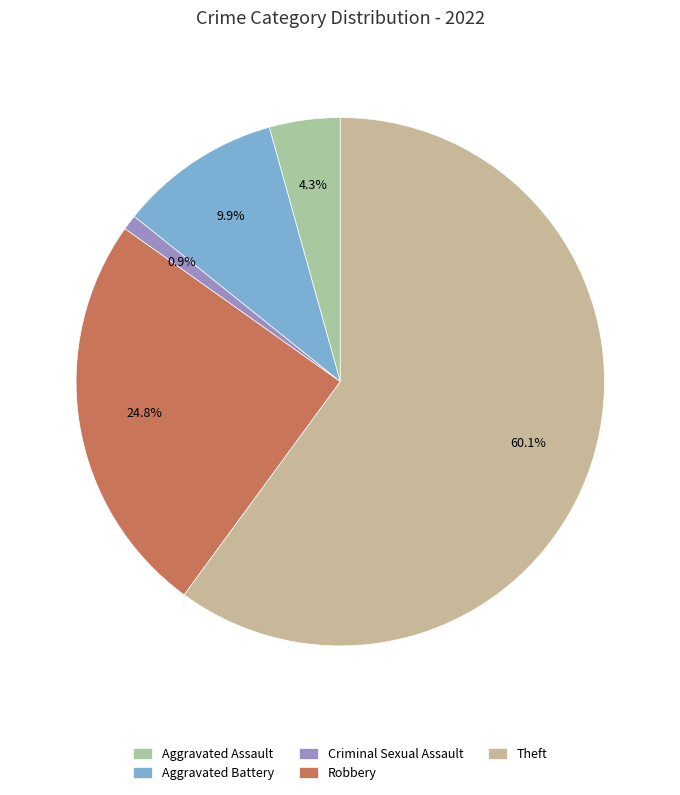

Does any single category account for the majority?

Yes